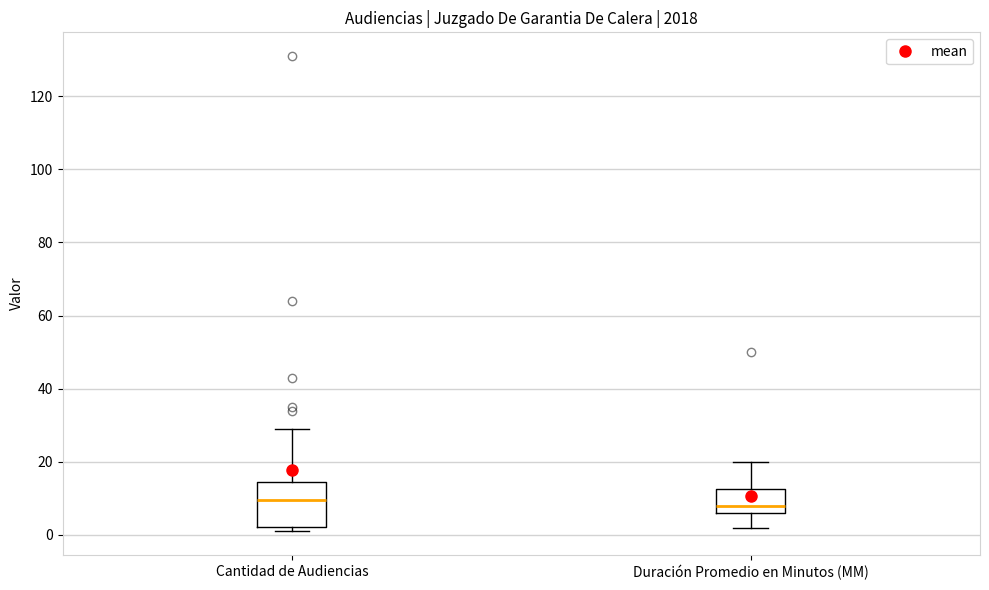

Where is the upper edge of the box for Duración Promedio en Minutos (MM) on the y-axis? The values are not printed on the chart, so give them approximately, as read against the axis.

12